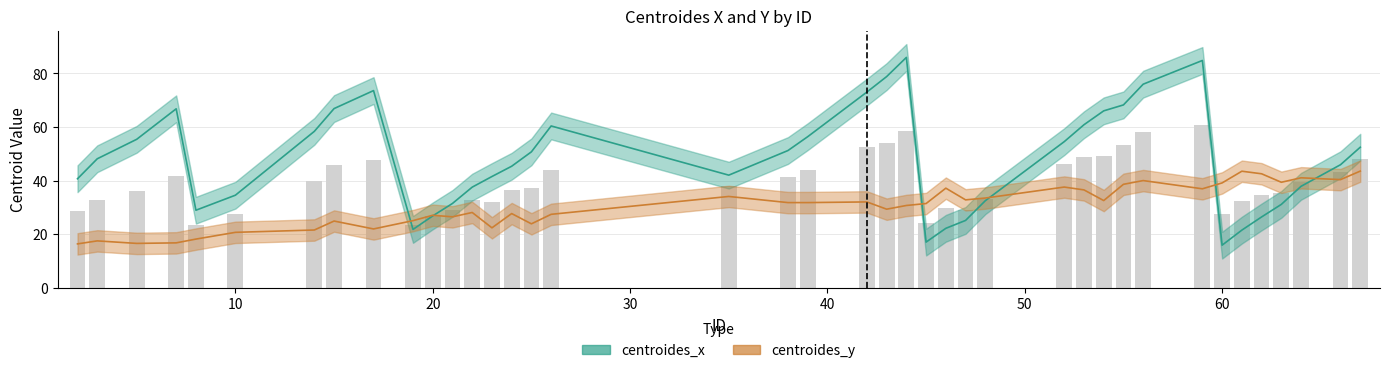

Reading right to left, what are all the values shown in this chart?

centroides_x: 67=52.5	66=45.9	64=37.9	63=31.1	62=26.4	61=21.5	60=15.9	59=84.9	56=76.0	55=68.3	54=66.0	53=60.9	52=54.5	48=32.5	47=25.1	46=22.2	45=17.0	44=86.0	43=78.8	42=73.1	39=56.4	38=51.2	35=42.0	26=60.4	25=50.7	24=45.4	23=41.5	22=37.5	21=31.5	20=26.8	19=21.8	17=73.6	15=66.9	14=58.4	10=34.5	8=28.9	7=66.8	5=55.4	3=48.1	2=40.7
centroides_y: 67=43.5	66=40.4	64=41.0	63=39.4	62=42.5	61=43.5	60=39.1	59=36.9	56=40.0	55=38.6	54=32.5	53=36.5	52=37.6	48=33.5	47=32.8	46=37.2	45=31.4	44=30.7	43=29.3	42=32.0	39=31.8	38=31.8	35=34.1	26=27.4	25=23.9	24=27.7	23=22.4	22=28.1	21=26.5	20=27.1	19=25.0	17=21.9	15=24.9	14=21.5	10=20.7	8=18.1	7=16.7	5=16.5	3=17.5	2=16.4